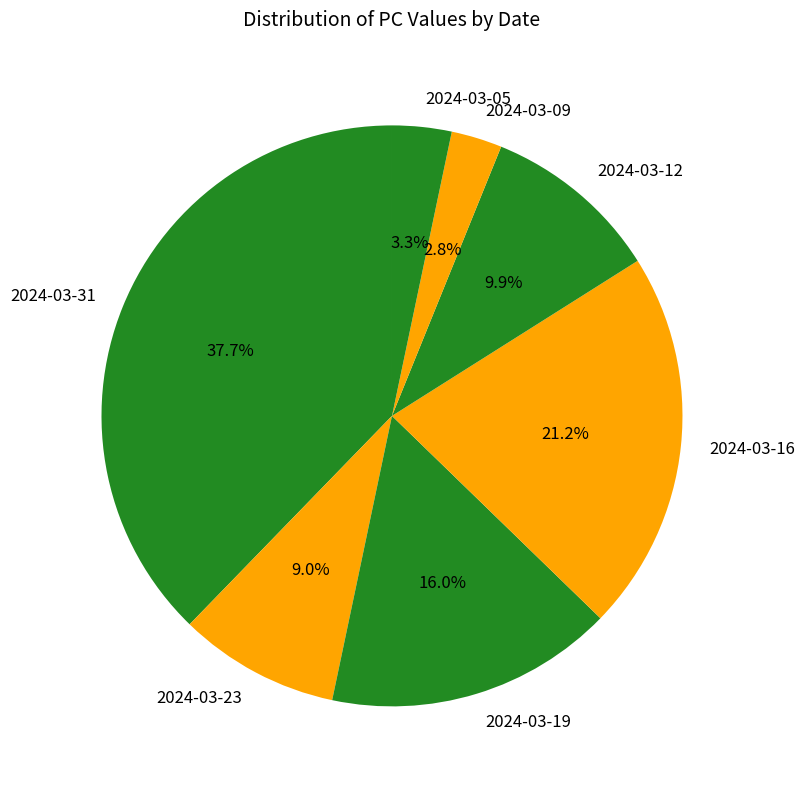

Between 2024-03-16 and 2024-03-31, which is larger?

2024-03-31